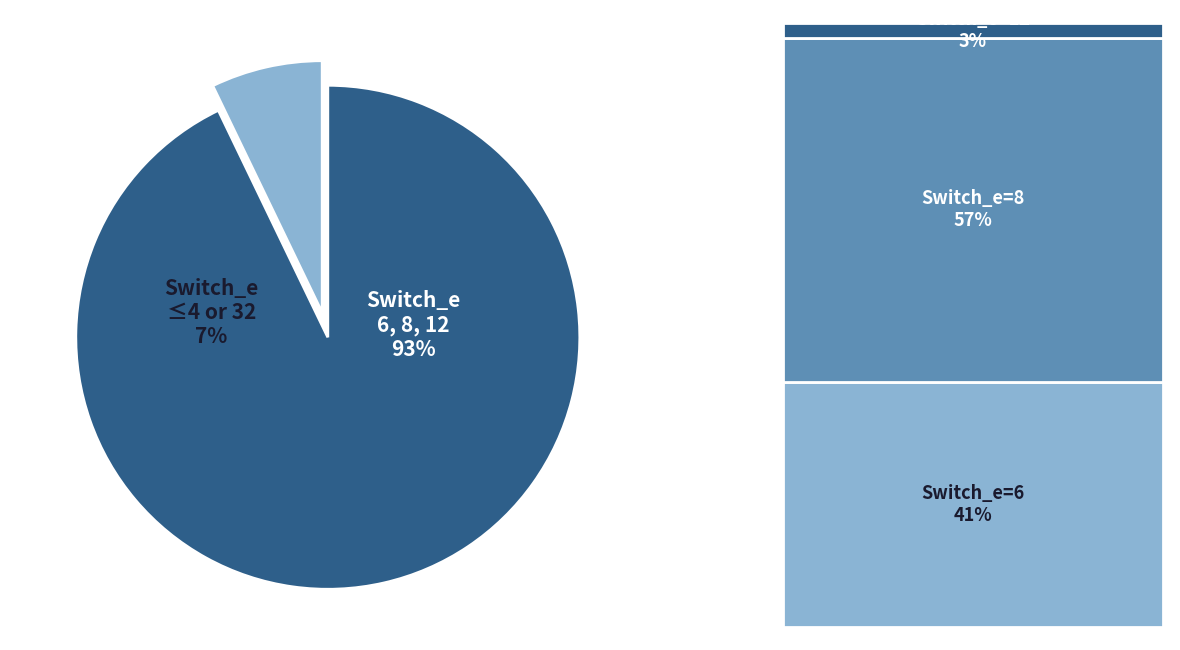

Is there any slice that represents more than half of the pie?

Yes